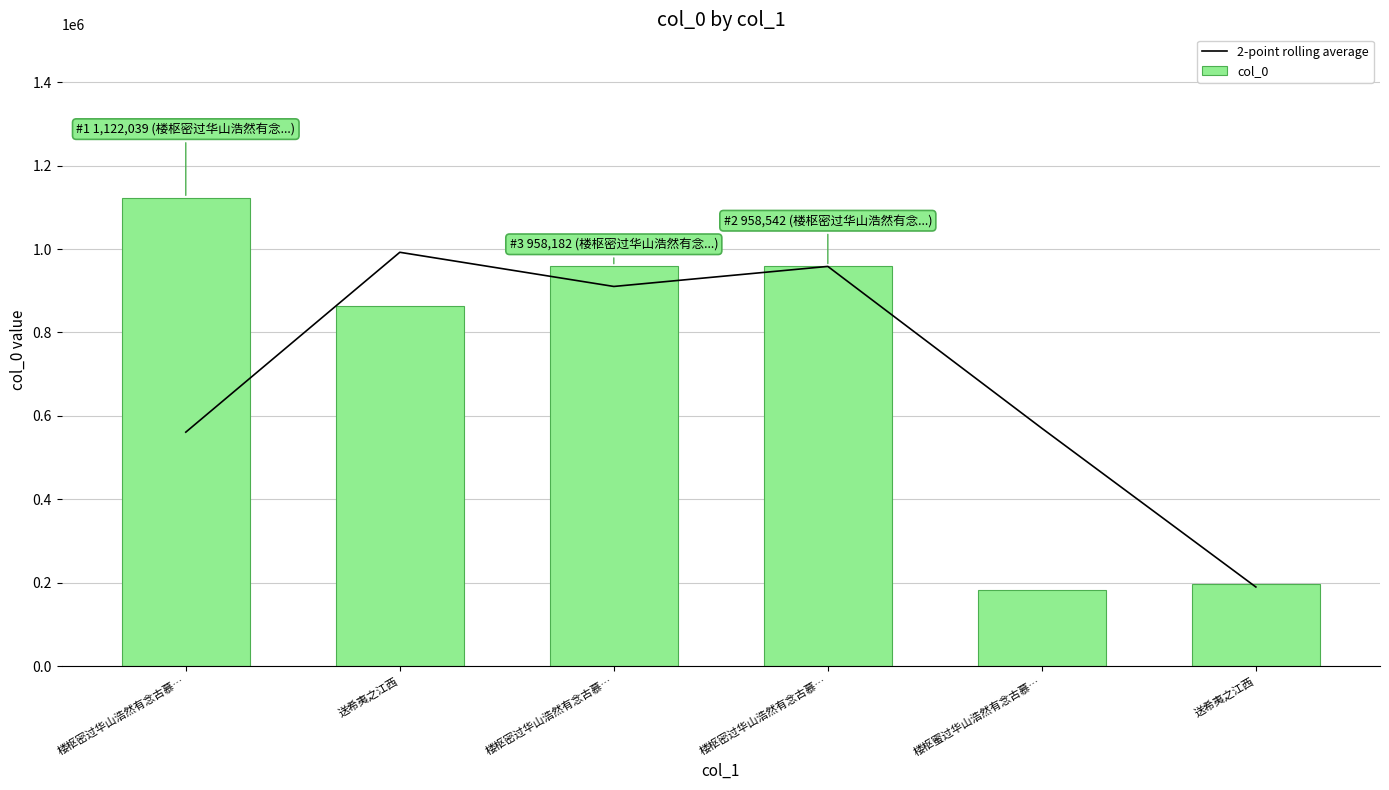

What is the label of the 6th bar from the left?

送希夷之江西